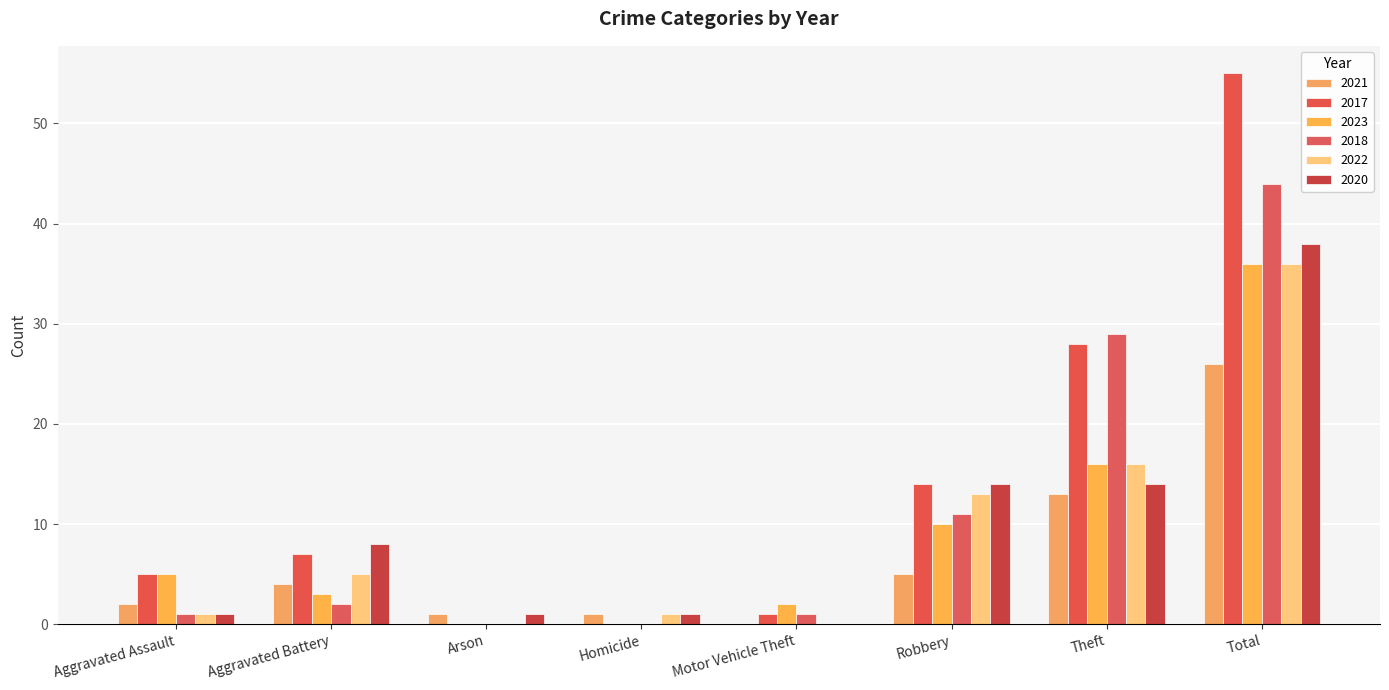

Is the value of 2018 at Aggravated Assault greater than the value of 2021 at Theft?

No